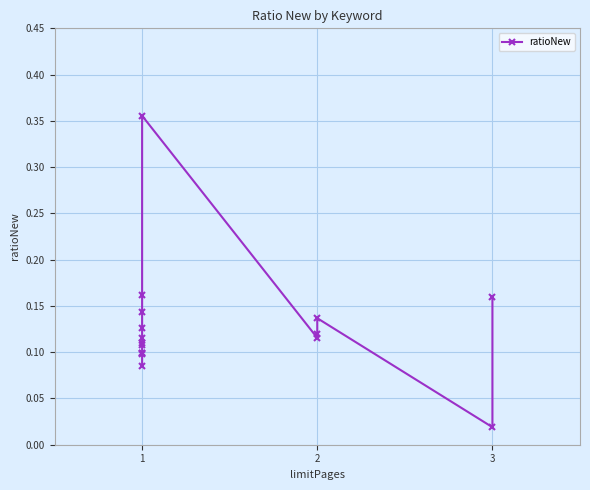

How many interior local valleys (lower than both neighbors) does the data have?

2